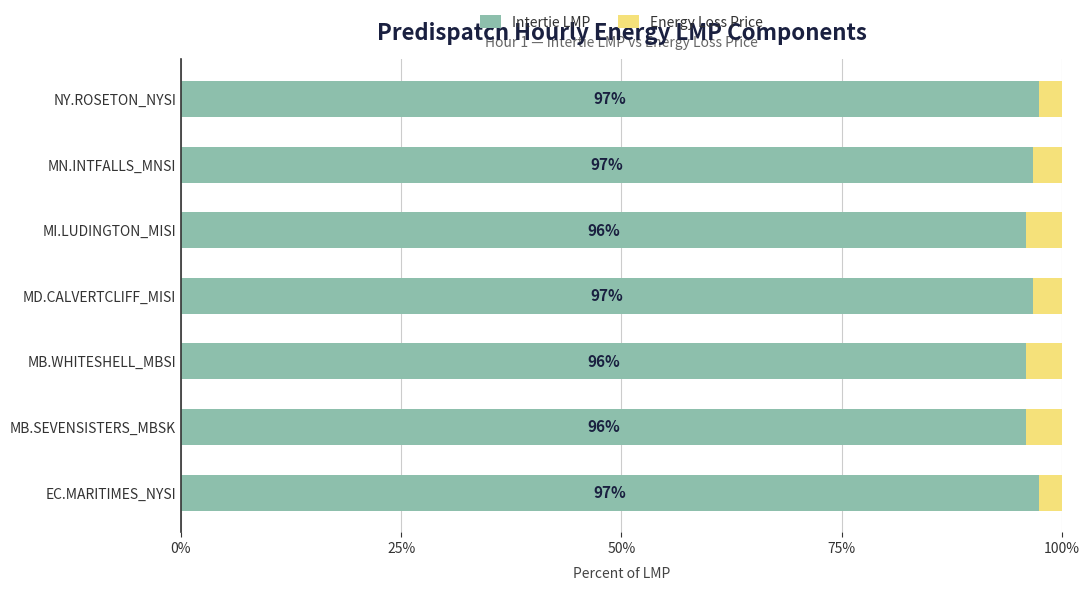

What is the sum of all Intertie LMP values?

676.0